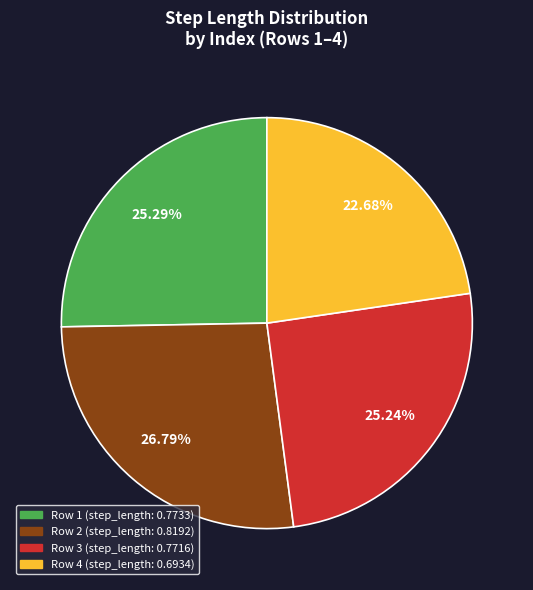

How many slices are in this pie chart?

4